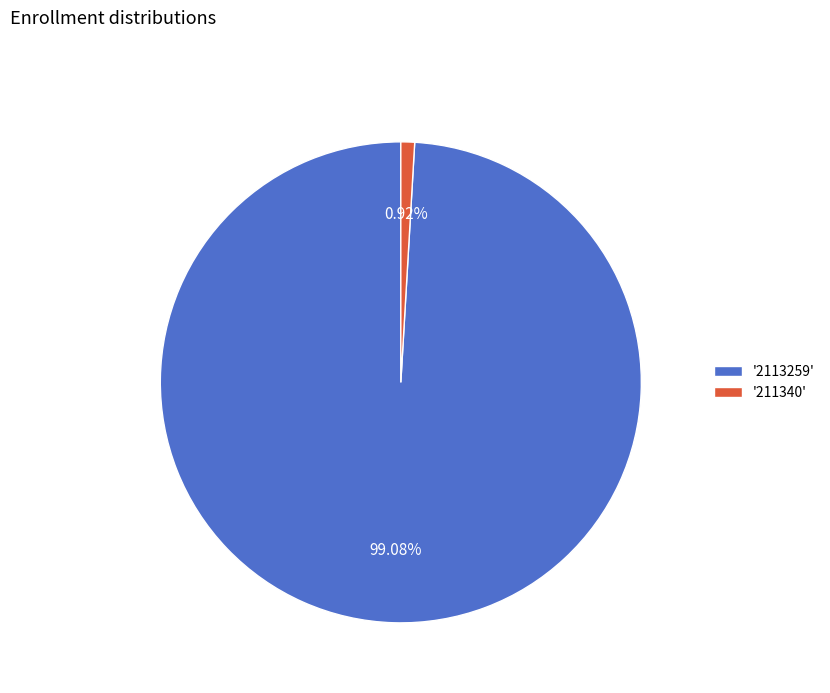

Approximately how many times larger is the value at '2113259' compared to '211340'?

107.6